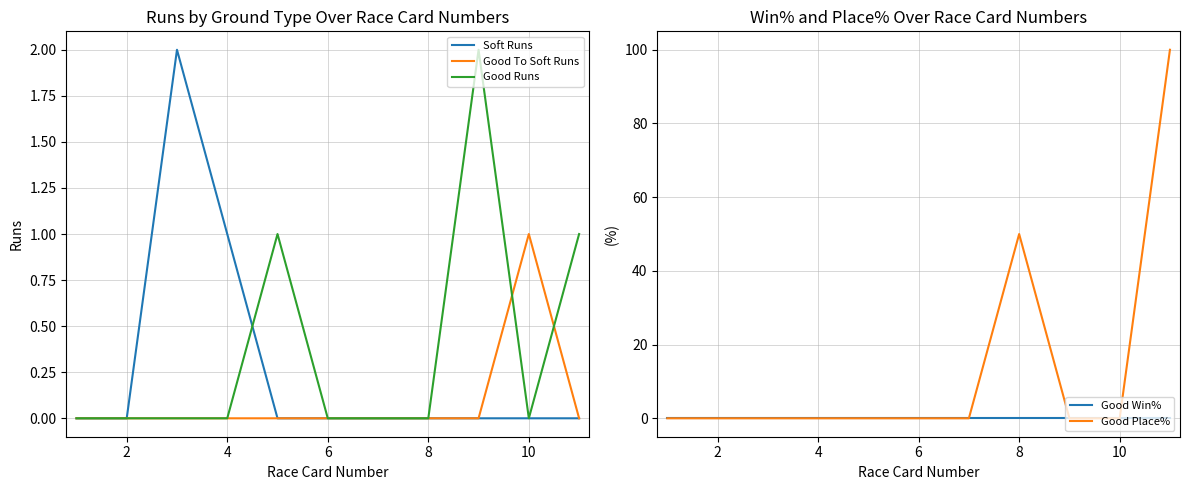

The Good Place% series shows 23 at 8. True or false?

False